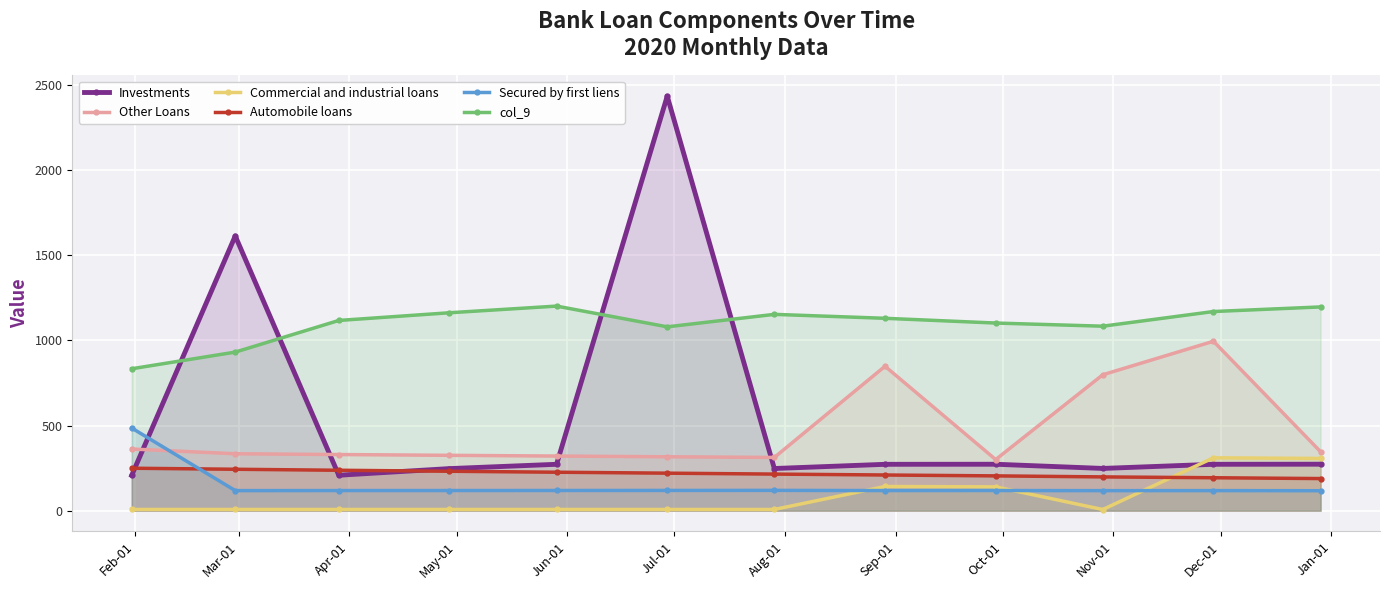

What is the greatest value displayed?

2434.5